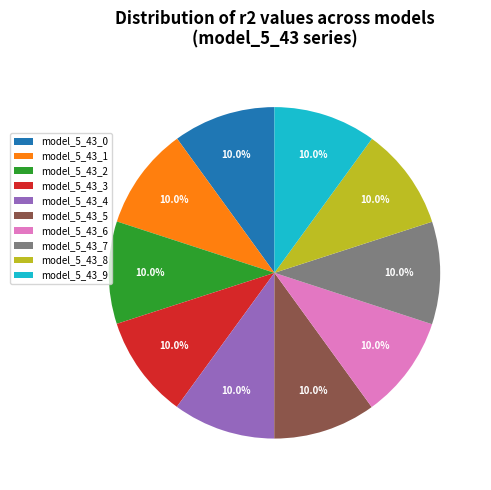

To the nearest percent, what is the combined percentage of model_5_43_5 and model_5_43_6?

20%